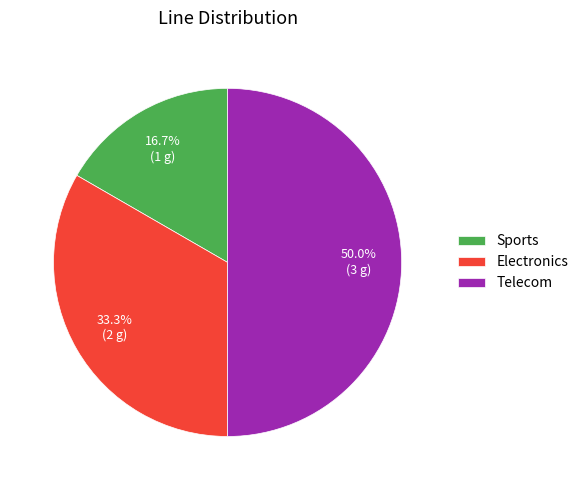

Is it true that Electronics is 24% of the pie?

False